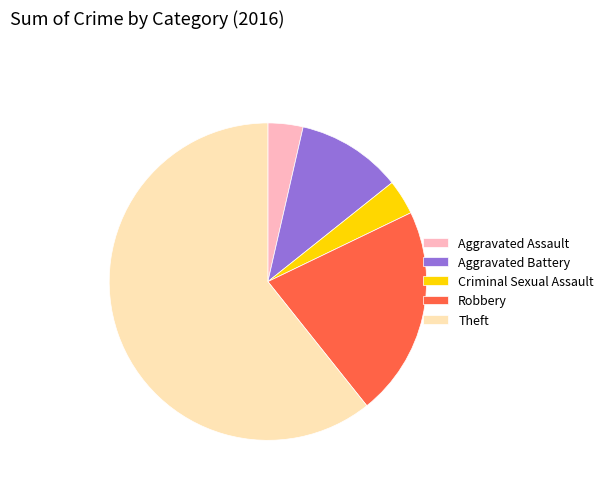

Is it true that Aggravated Battery is 17% of the pie?

False